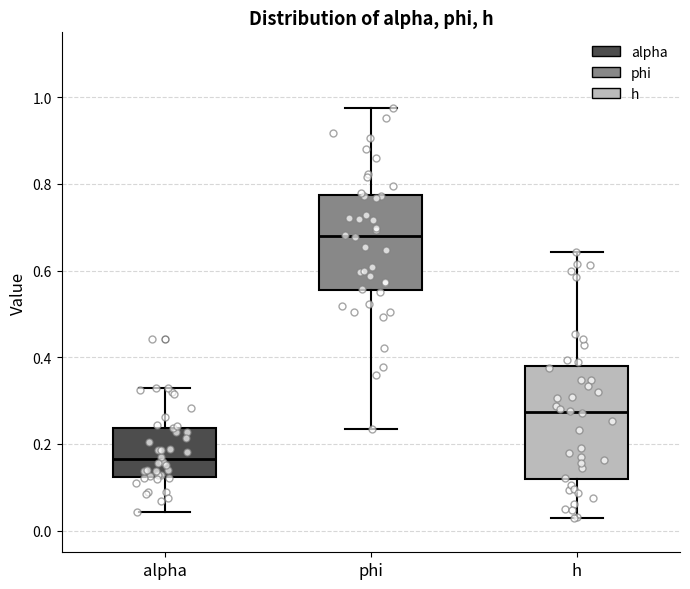

Comparing the boxes themselves (not the whiskers), which one is the tallest?

h